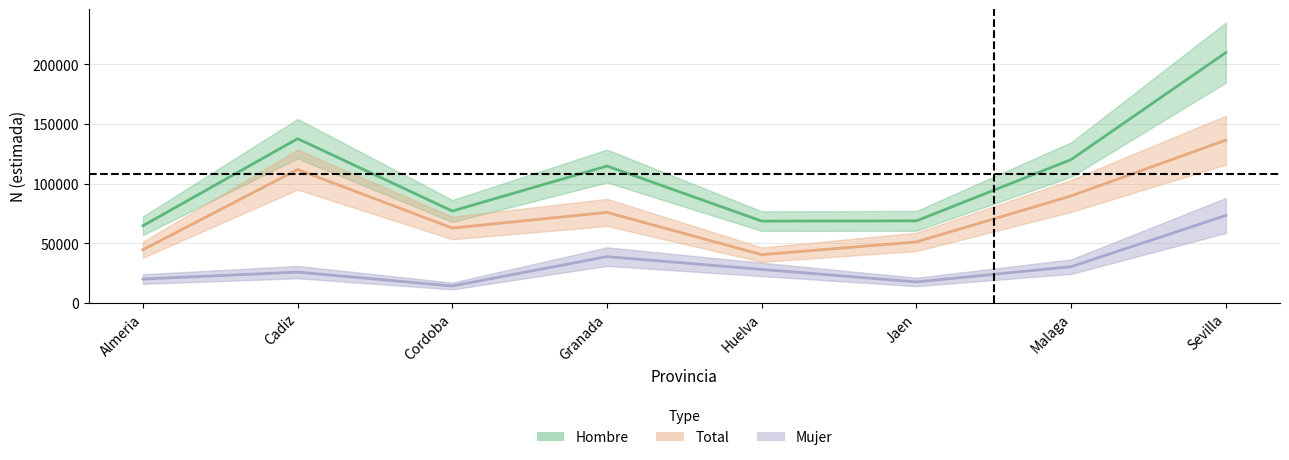

True or false: Total (Estimate) has a value of 114715 at Granada.

True